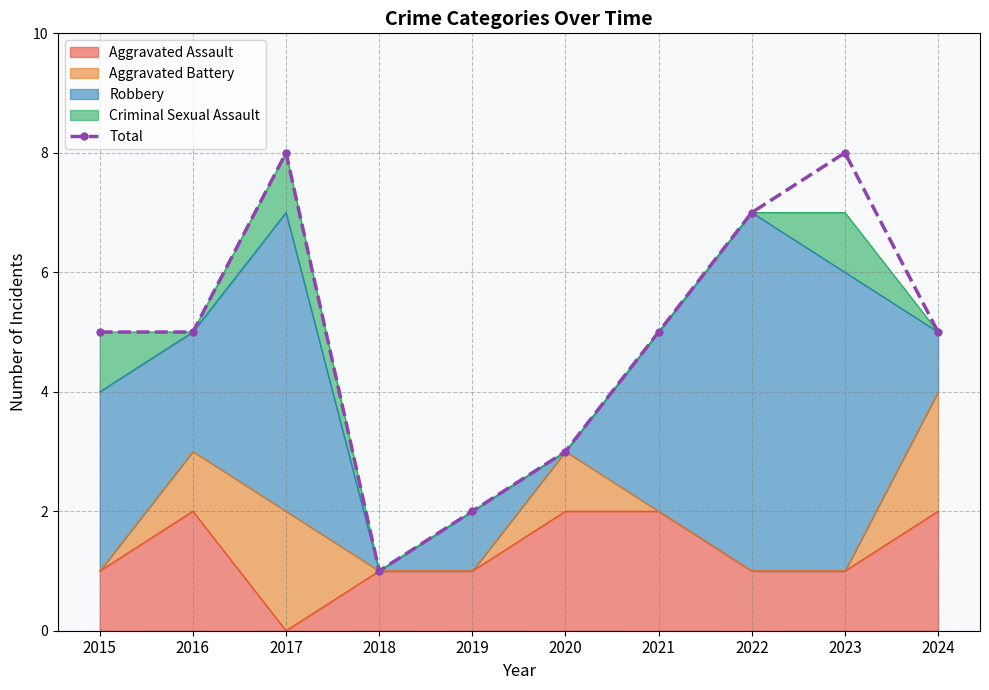

The value at 2016 is 1. True or false?

False